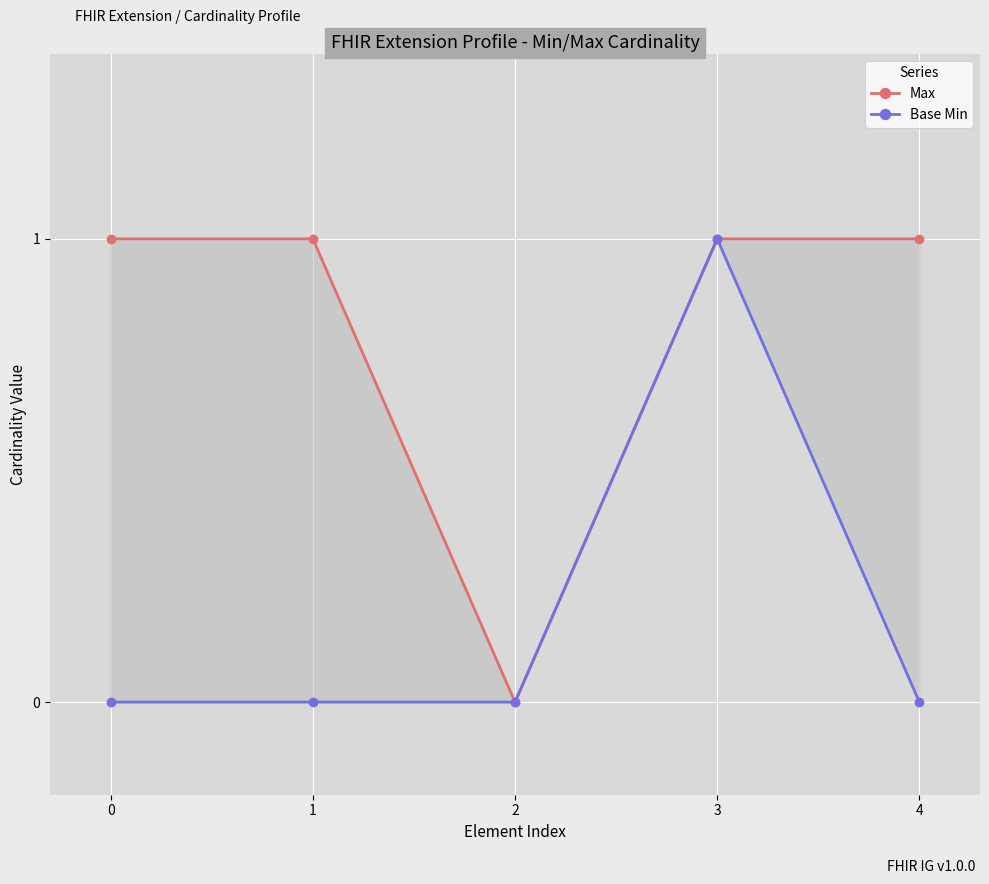

Count the number of data series in this chart.

2